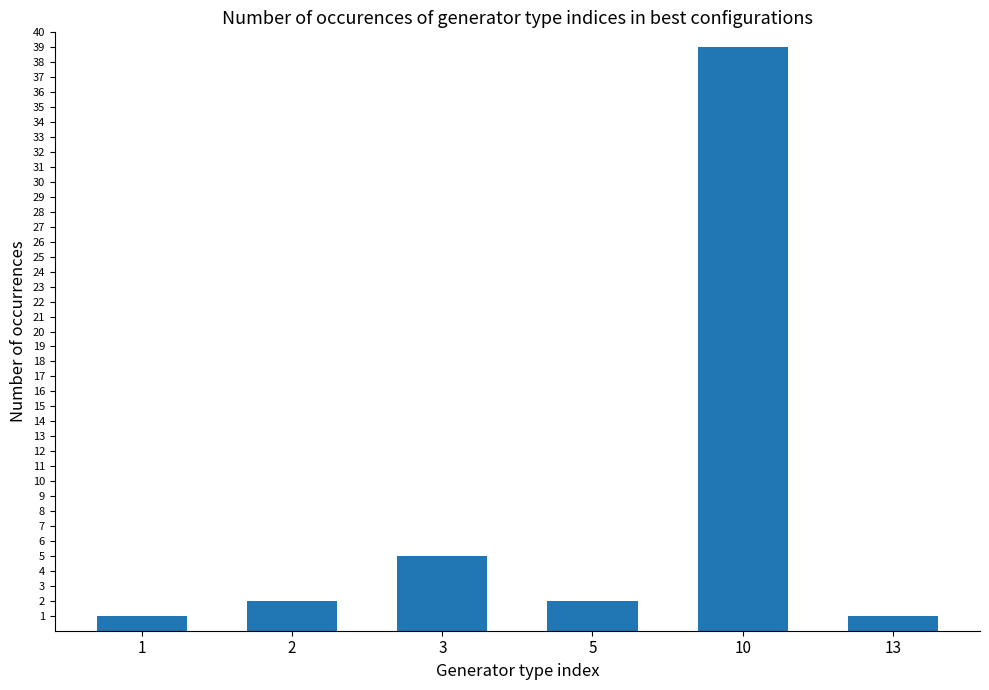

Reading left to right, extract all data points from this chart.

1=1	2=2	3=5	5=2	10=39	13=1